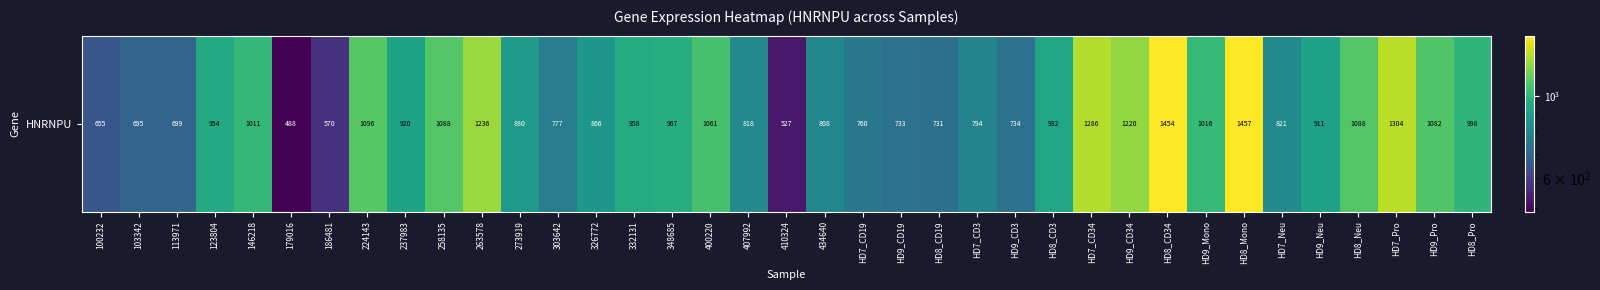

Reading left to right, list all the values displayed in this chart.

100232=655.4	103342=695.4	113971=698.6	123804=954.2	146218=1011.4	179016=488.2	186481=569.9	224143=1096.0	237983=919.7	258135=1088.0	263578=1236.3	273919=880.0	303642=777.3	326772=865.7	332131=957.5	348685=966.7	400220=1061.3	407992=818.1	410324=526.9	434640=807.6	HD7_CD19=759.9	HD9_CD19=732.6	HD8_CD19=731.2	HD7_CD3=794.5	HD9_CD3=733.9	HD8_CD3=932.4	HD7_CD34=1286.3	HD9_CD34=1220.1	HD8_CD34=1453.8	HD9_Mono=1015.5	HD8_Mono=1457.0	HD7_Neu=821.1	HD9_Neu=911.1	HD8_Neu=1088.0	HD7_Pro=1303.6	HD9_Pro=1082.4	HD8_Pro=997.7